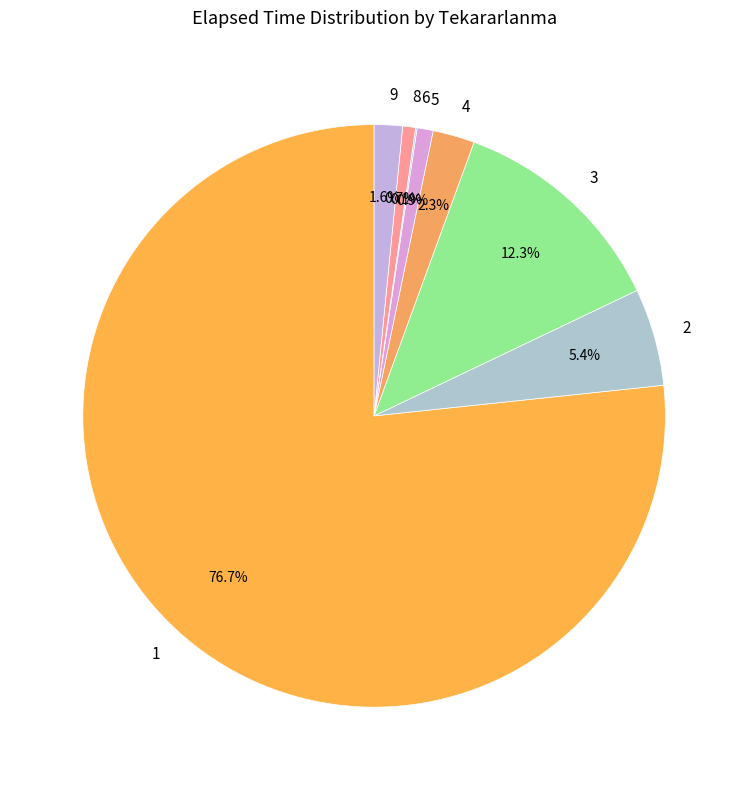

Combined, do 4 and 8 account for over 50%?

No